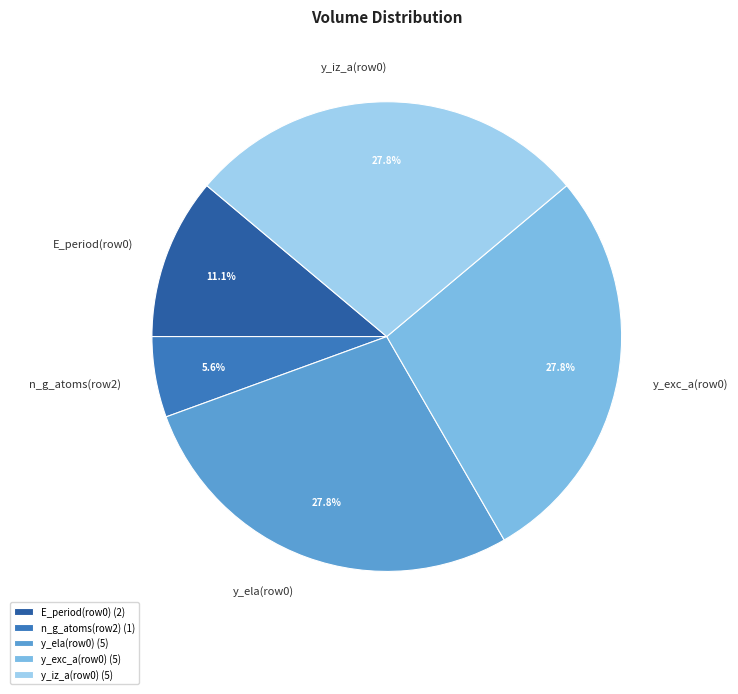

Combined, what portion of the pie is E_period(row0) and y_iz_a(row0)?

38.9%